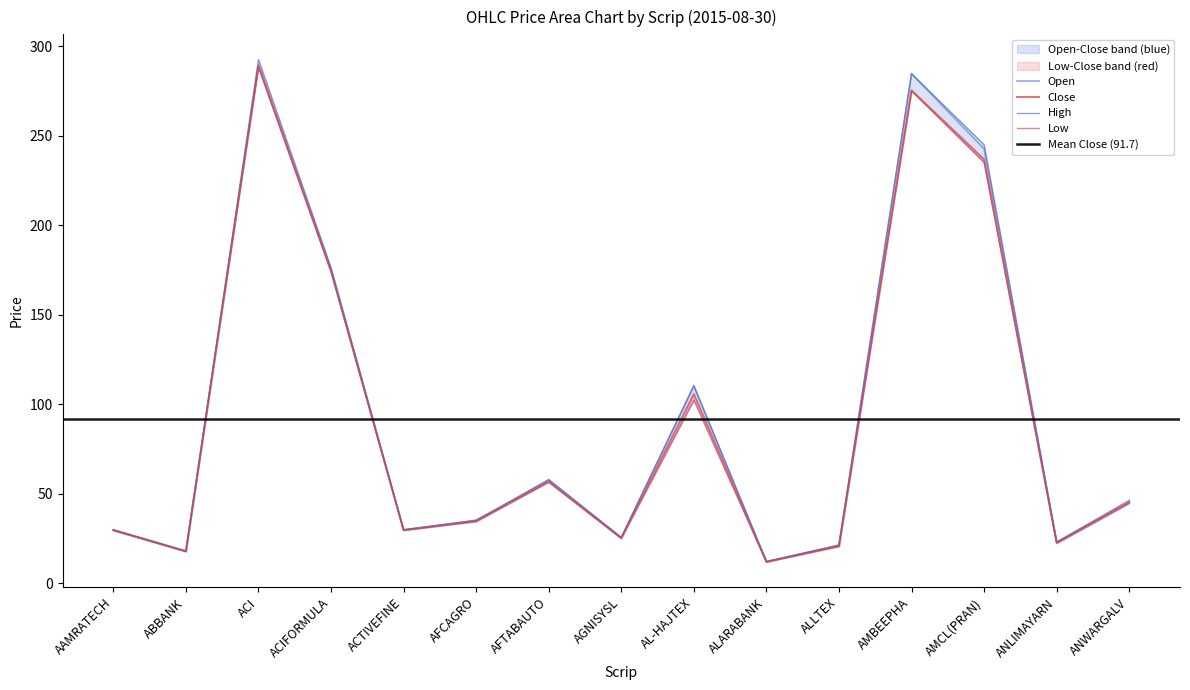

True or false: Close and High intersect in this chart.

False